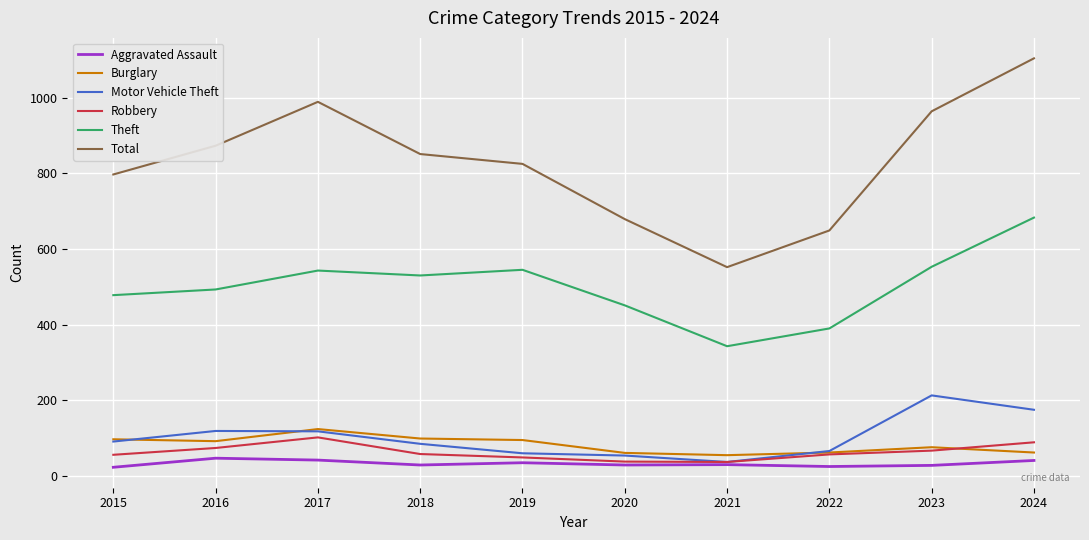

Between 2022 and 2023, which series saw the biggest shift?

Total